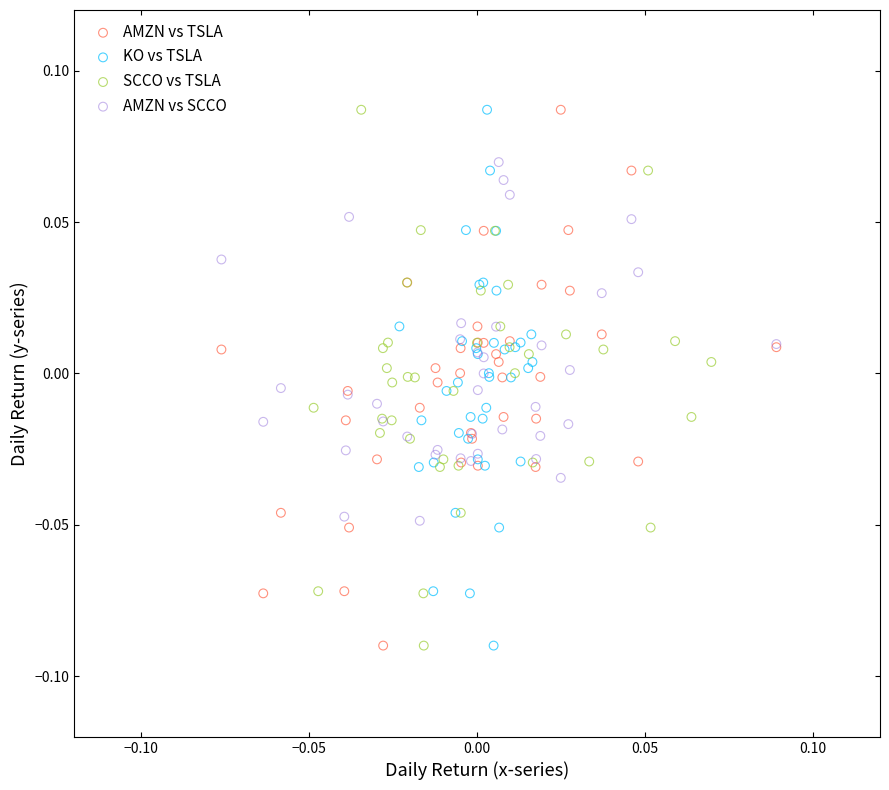

What are all the series names shown in the legend?

AMZN vs TSLA, KO vs TSLA, SCCO vs TSLA, AMZN vs SCCO